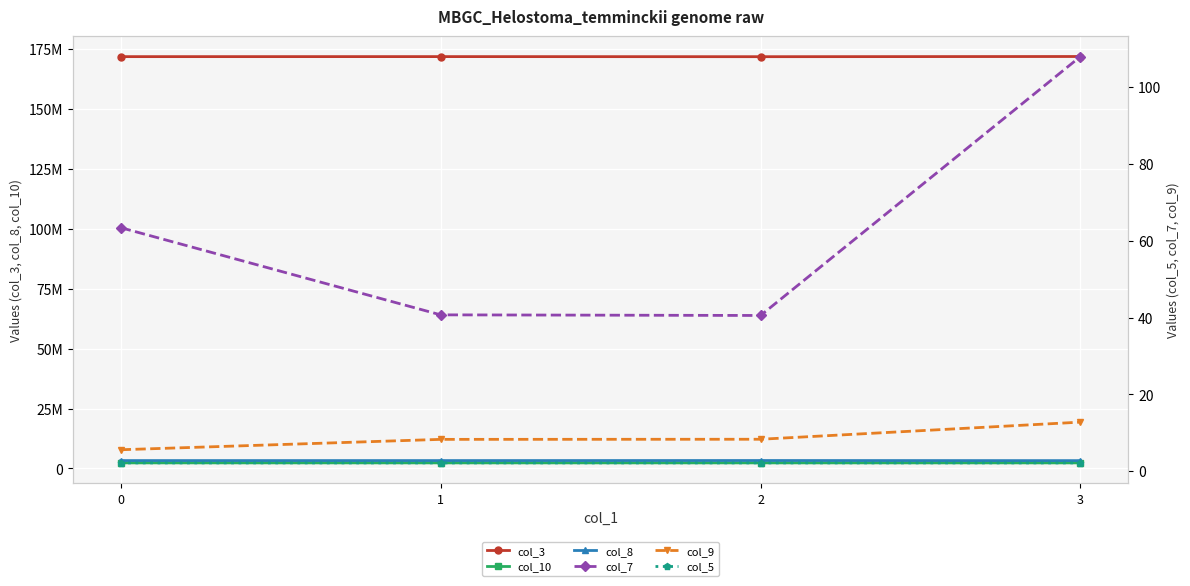

What is the sum of the col_3 values at 1 and 3?

343704895.0